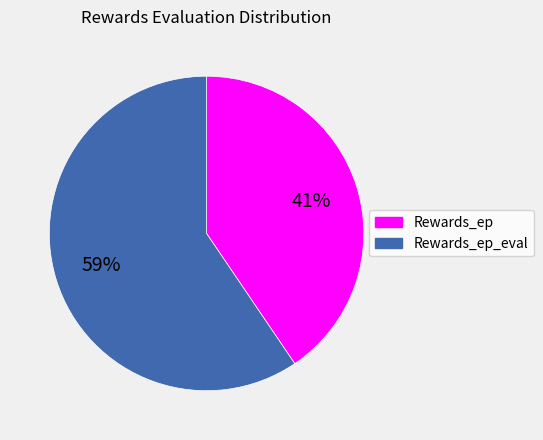

Is there a majority slice in this chart?

Yes